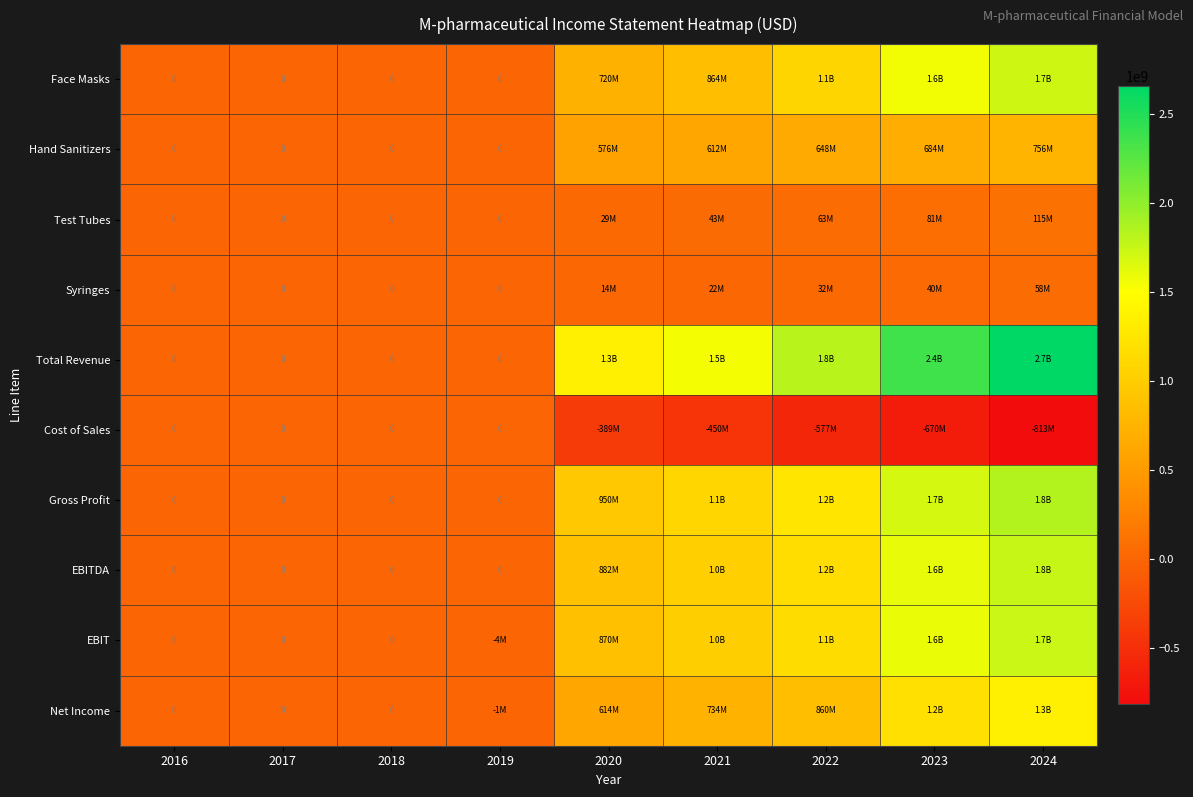

What is the difference between the highest and lowest values at 2023?

3030624000